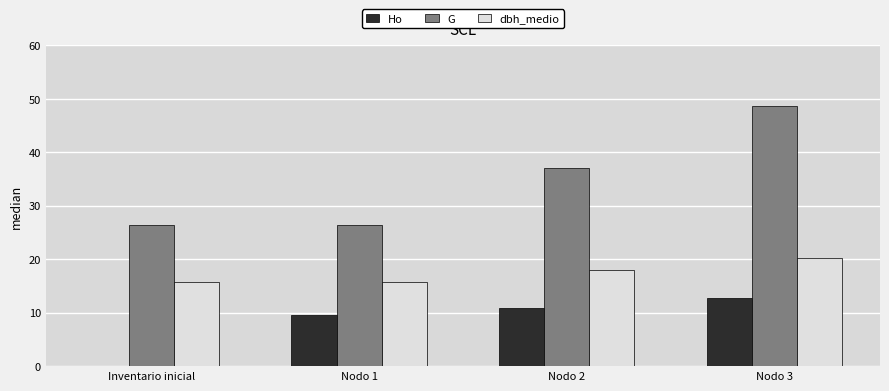

What value does the Ho series have at Nodo 3?

12.8